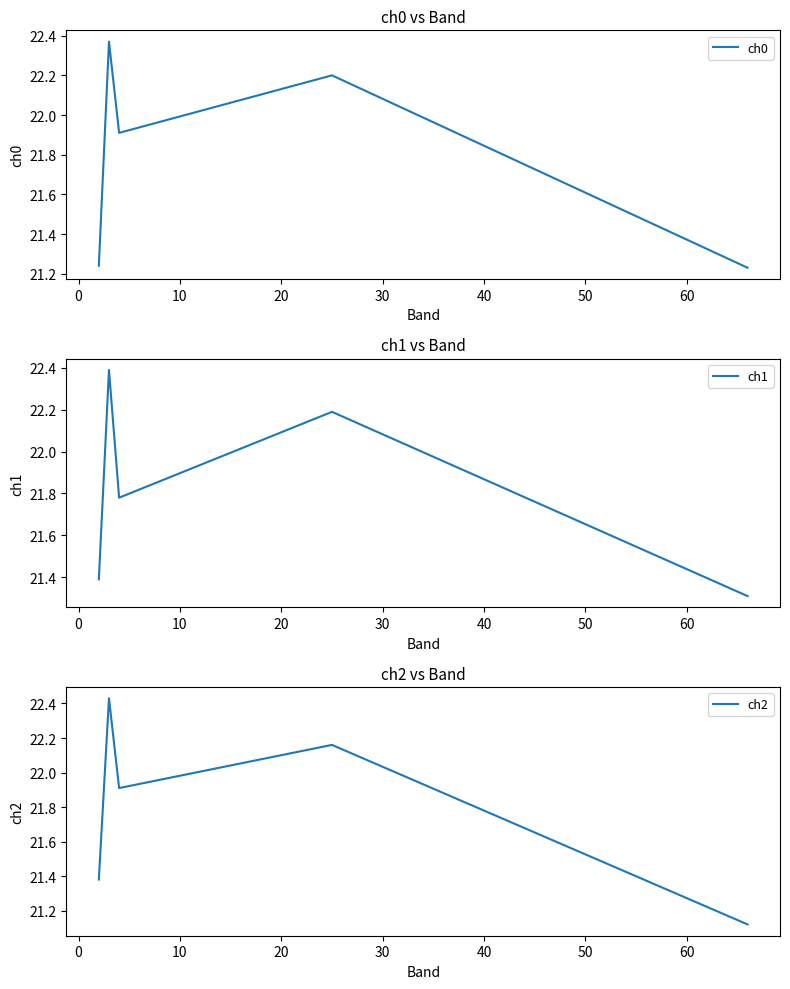

Is the value of ch1 at 0 greater than the value of ch2 at 30?

Yes